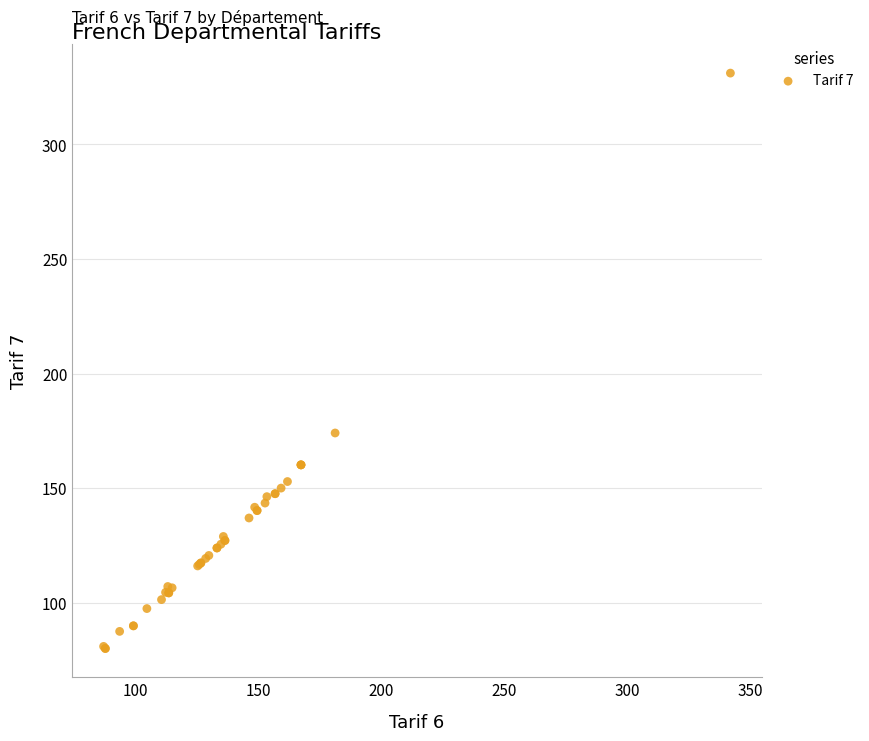

What Y value in the scatter plot is closest to 205?

174.1